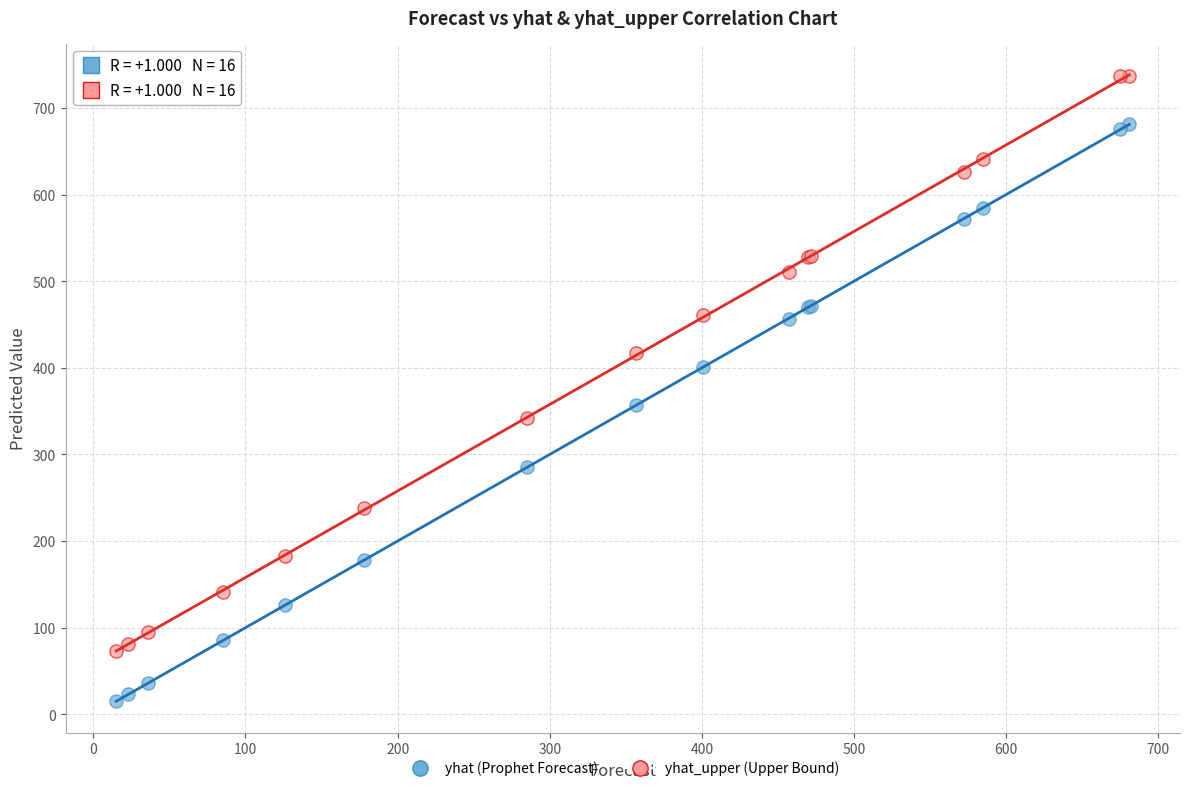

What are all the series names shown in the legend?

yhat (Prophet Forecast), yhat_upper (Upper Bound)